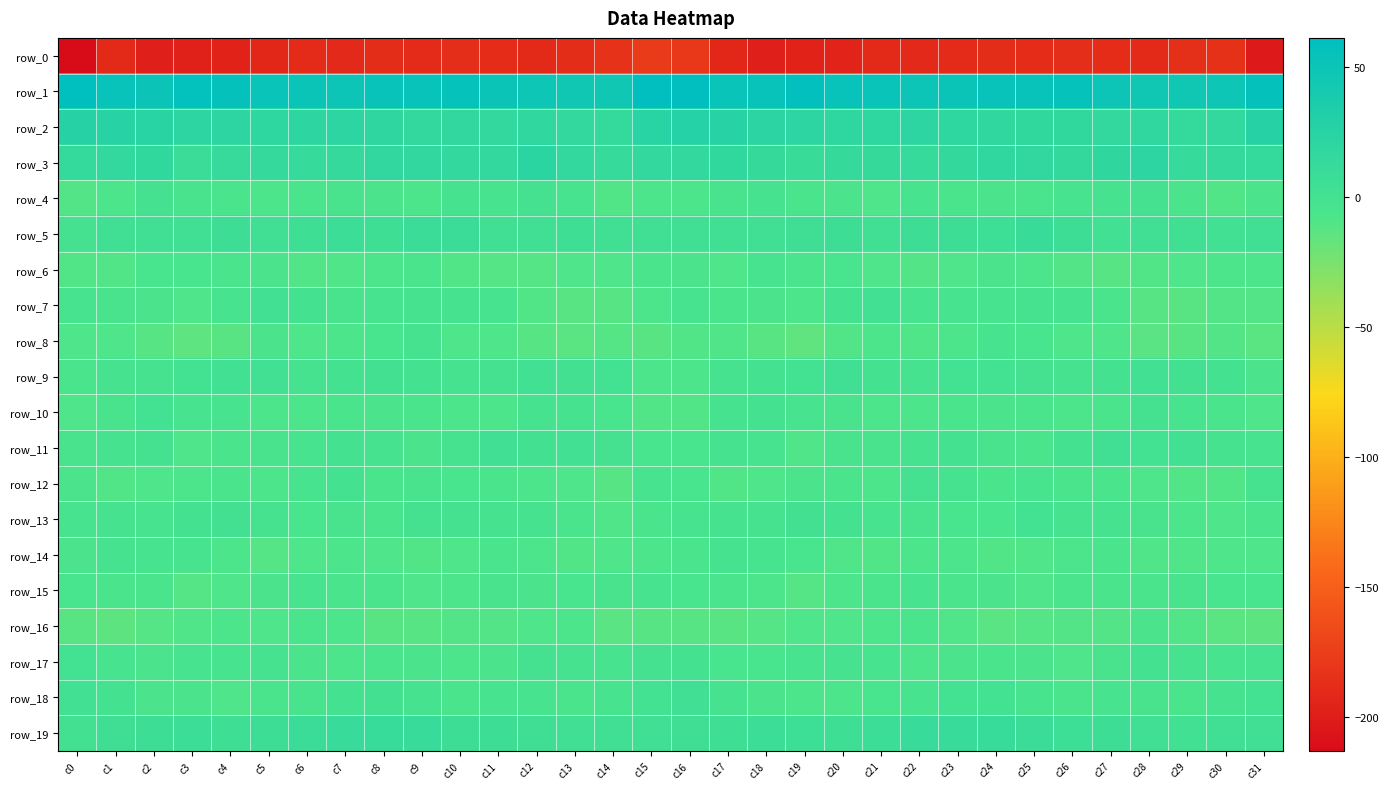

The row_0 series shows -68.0 at c9. True or false?

False